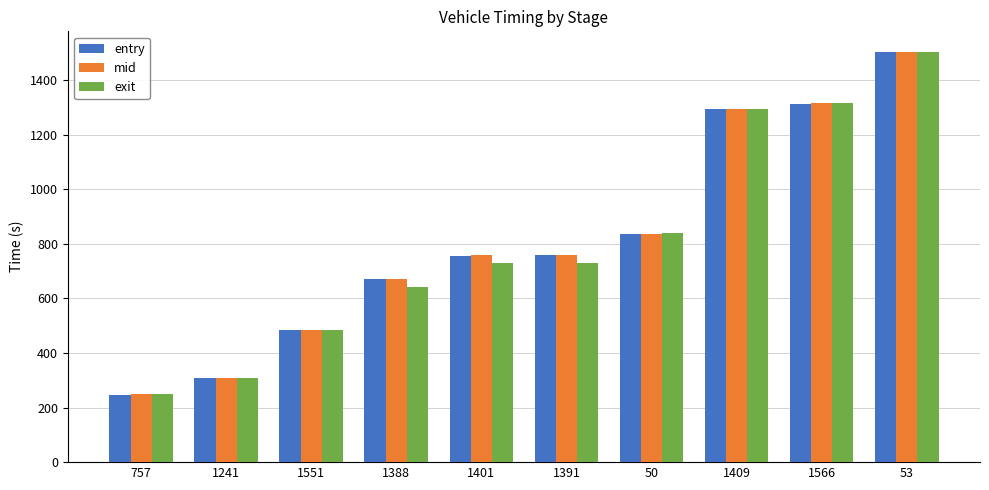

Is the value of exit at 1388 greater than the value of entry at 1409?

No